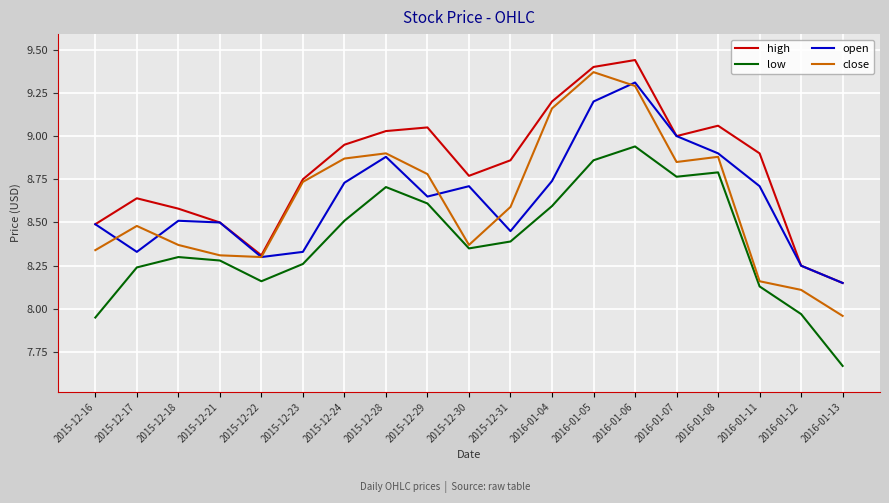

True or false: low and open cross at least once.

False